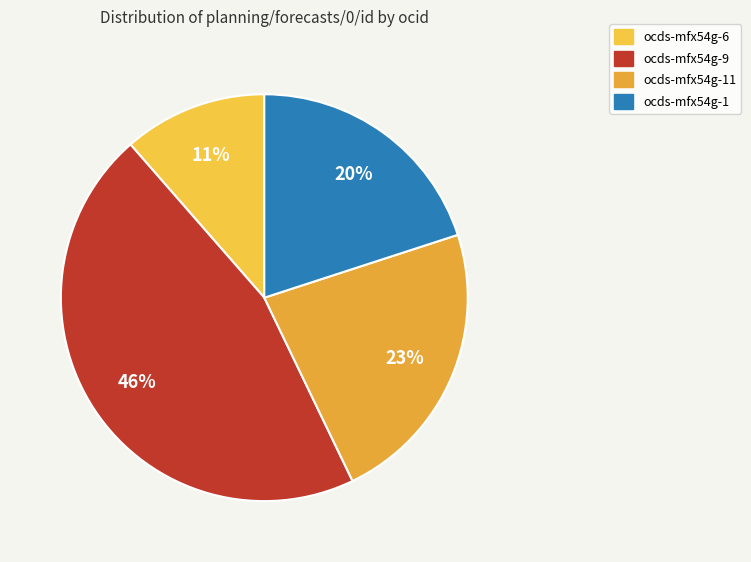

Approximately how many times larger is the value at ocds-mfx54g-1 compared to ocds-mfx54g-9?

0.4